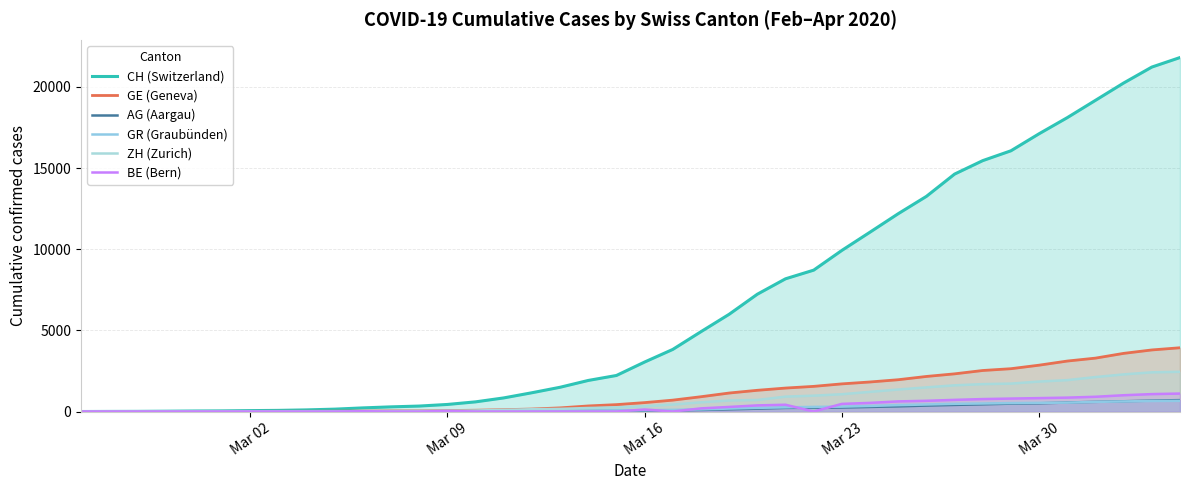

In BE (Bern), how many points are higher than both neighbors (excluding endpoints)?

4